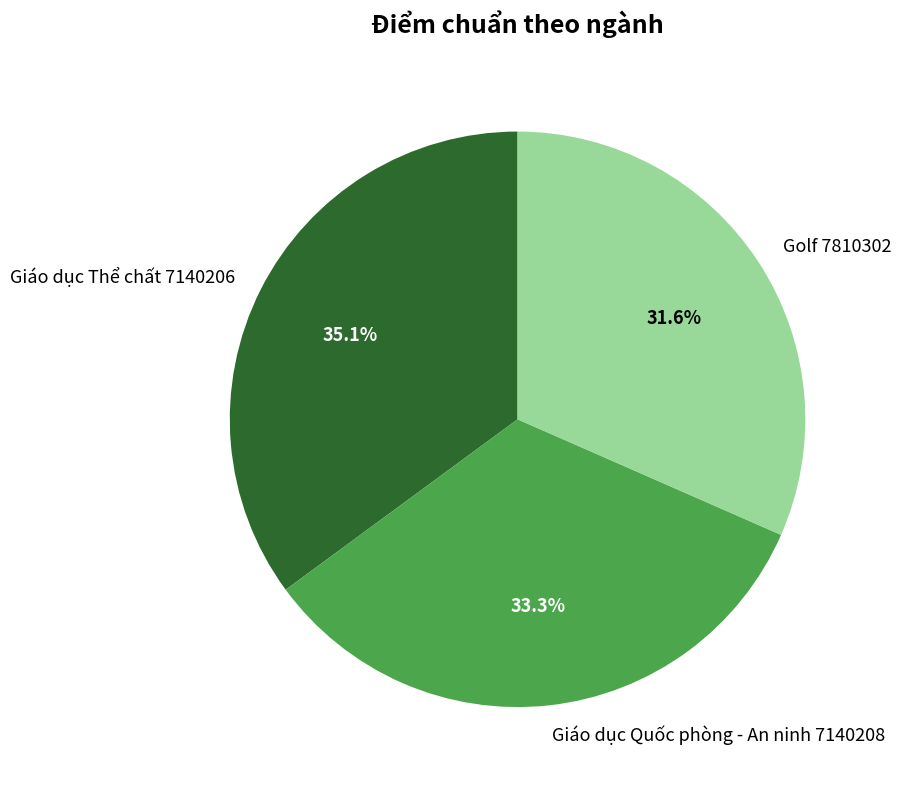

Does any single category account for the majority?

No